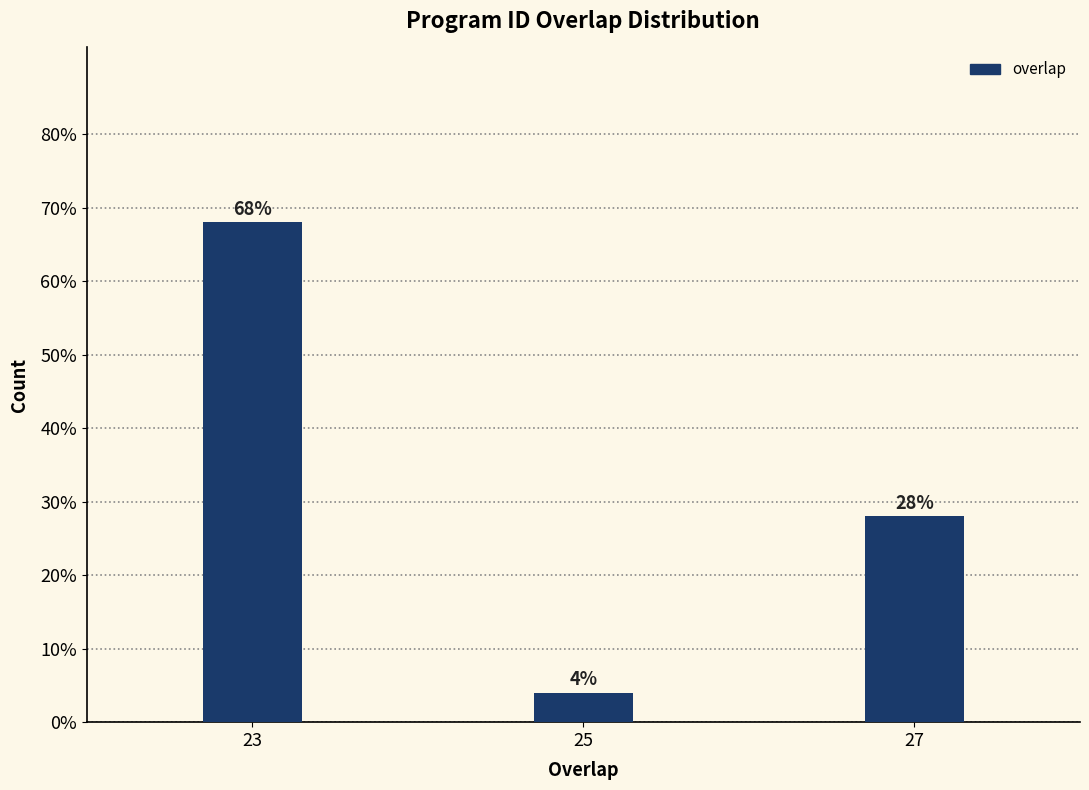

Reading left to right, what are all the values shown in this chart?

68.0	4.0	28.0